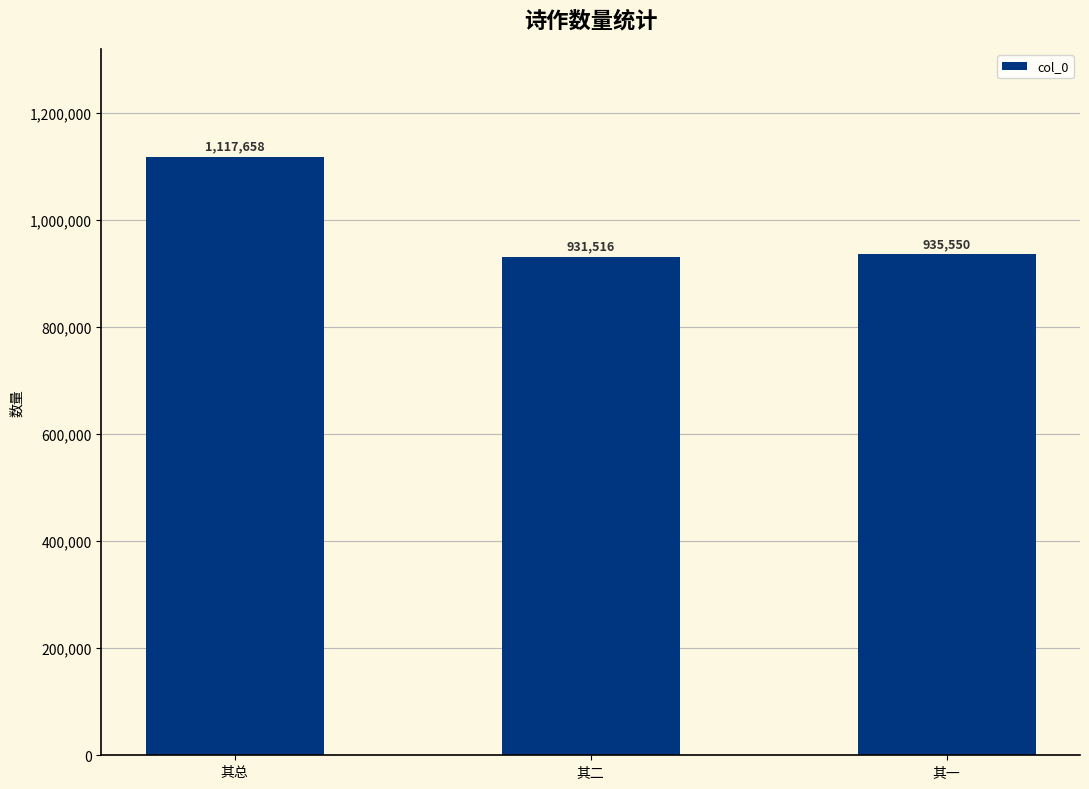

What is the difference between the maximum and minimum values?

186142